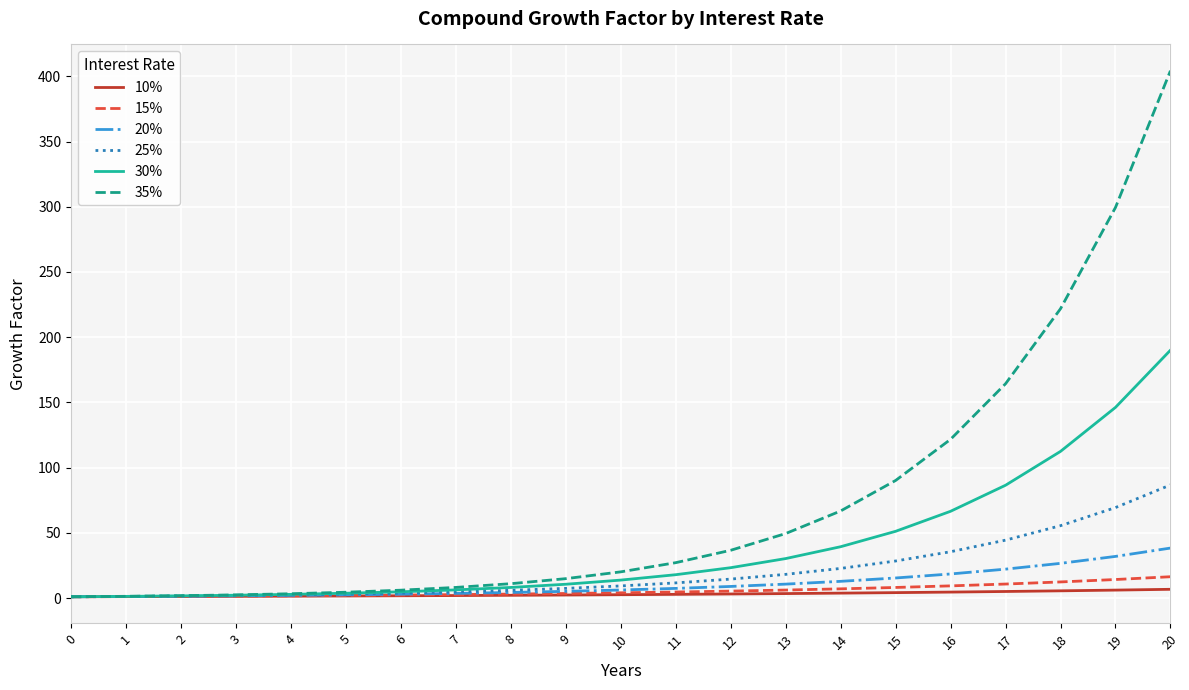

Is the value of 30% at 20 greater than the value of 20% at 0?

Yes